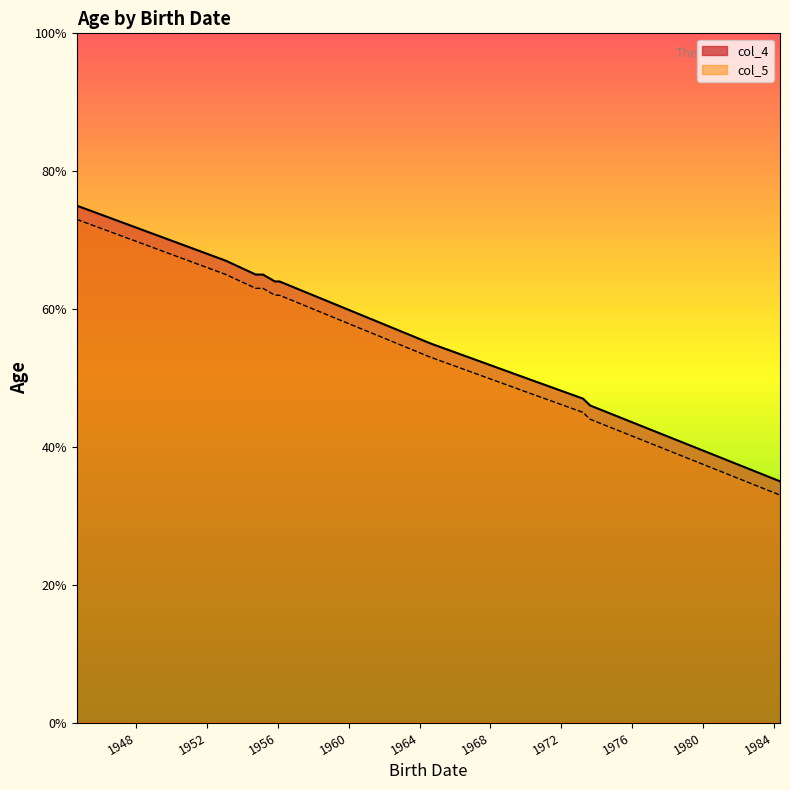

True or false: col_5 has a value of 80 at 1973-03-26.

False